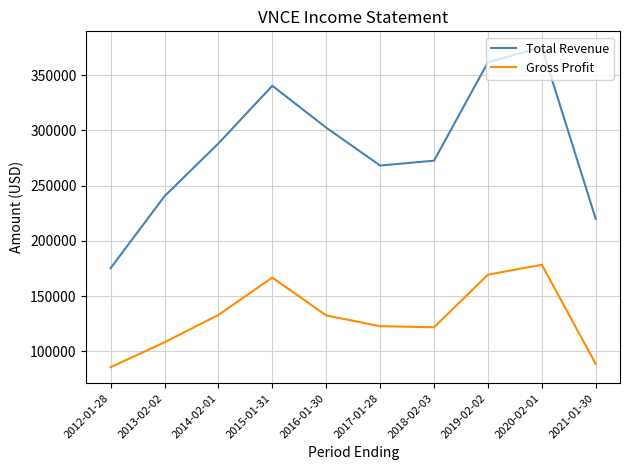

What is the difference between the highest and lowest values at 2017-01-28?

145400